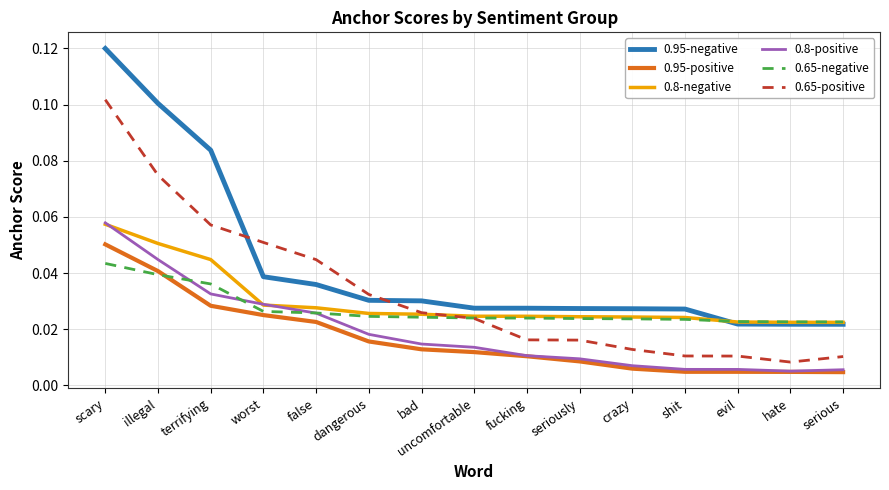

True or false: 0.65-positive has a value of 0.0 at terrifying.

False